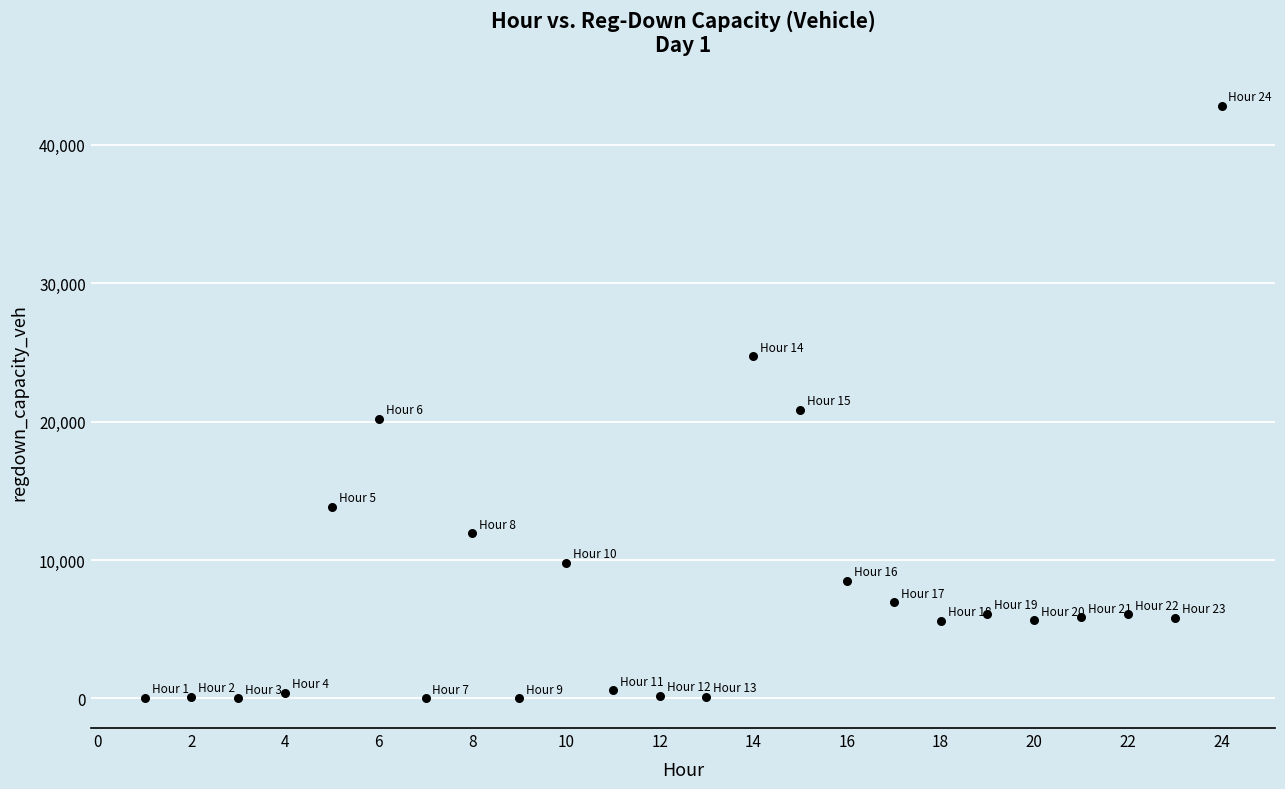

What is the range of X values (max minus min)?

23.0